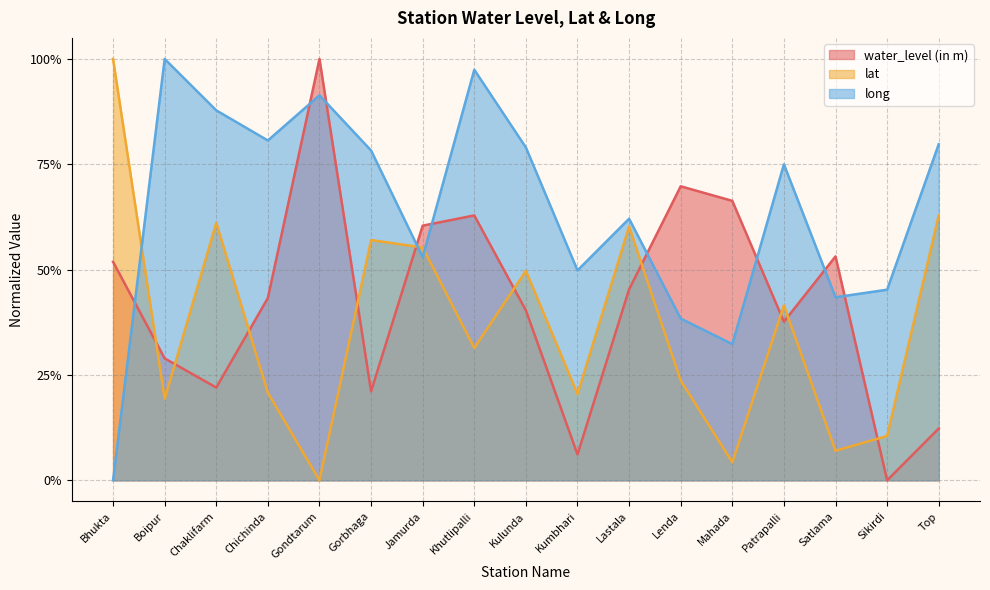

What position from the right is Top?

1